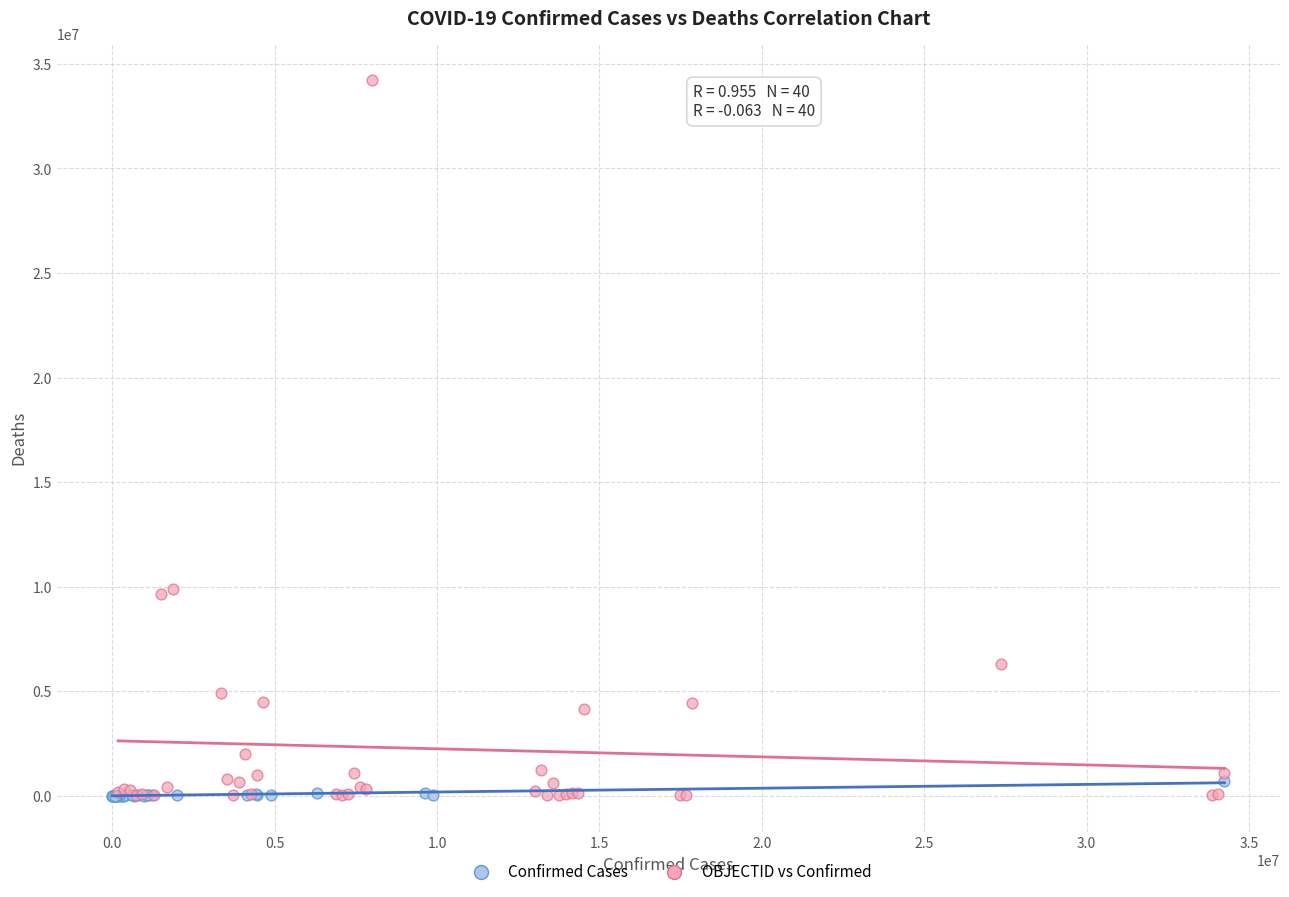

Which series contains the highest Y value?

OBJECTID vs Confirmed